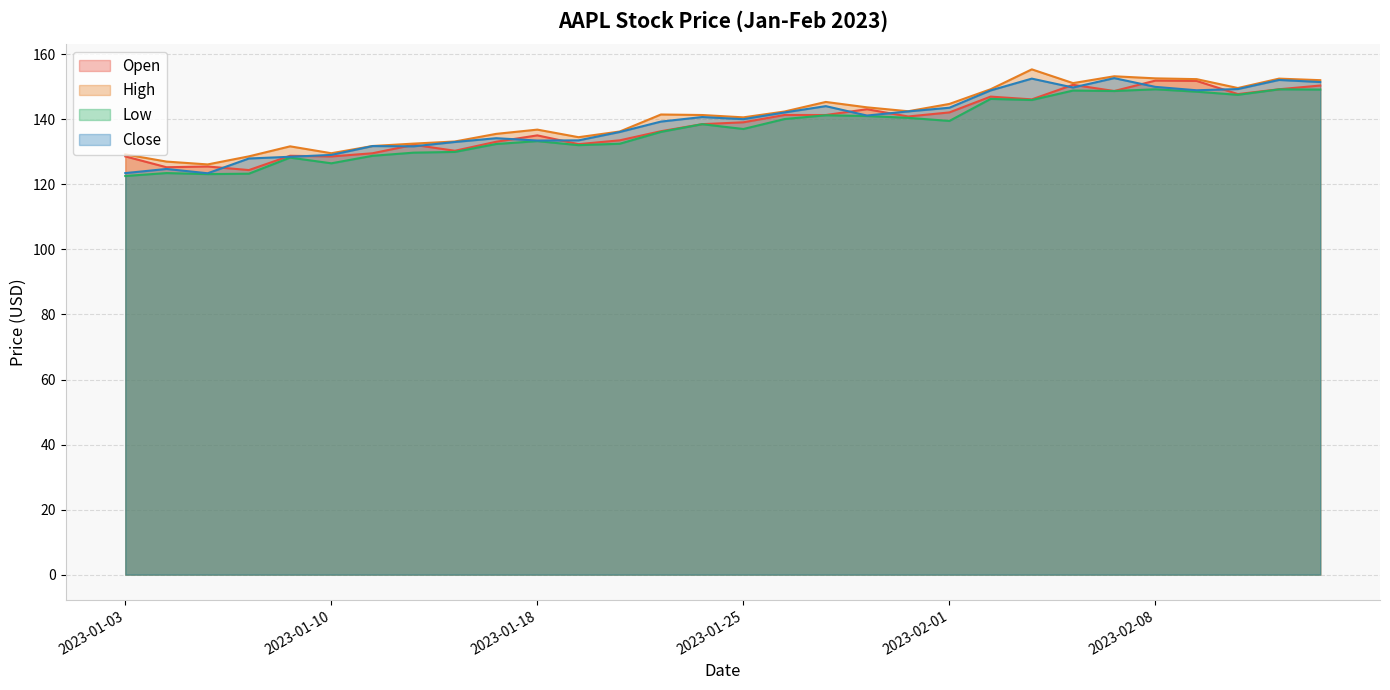

Between 2023-01-11 and 2023-02-01, which series saw the biggest shift?

High